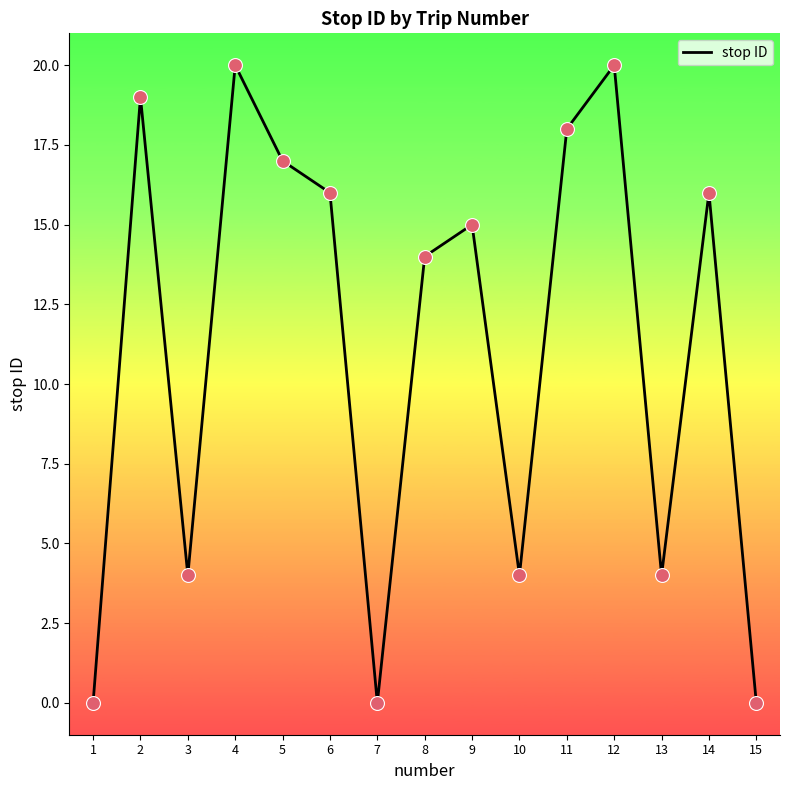

Between 10 and 8, which is larger?

8